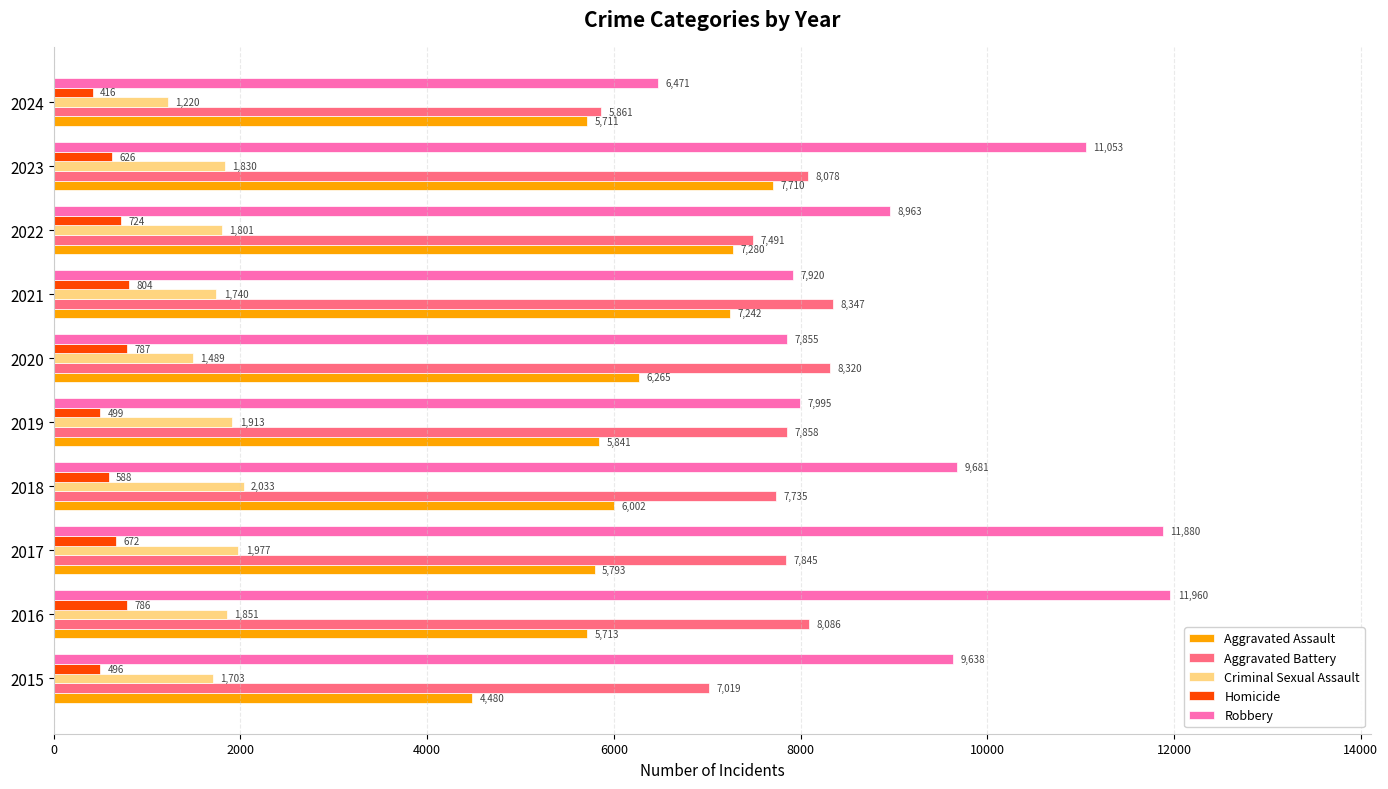

Is it true that Robbery equals 4877 at 2018?

False